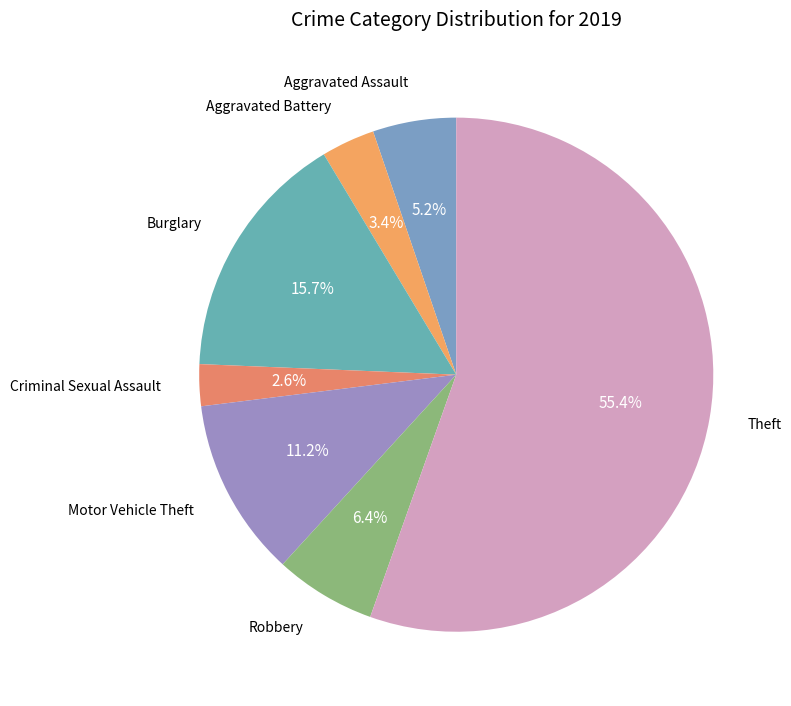

How many slices are in this pie chart?

7